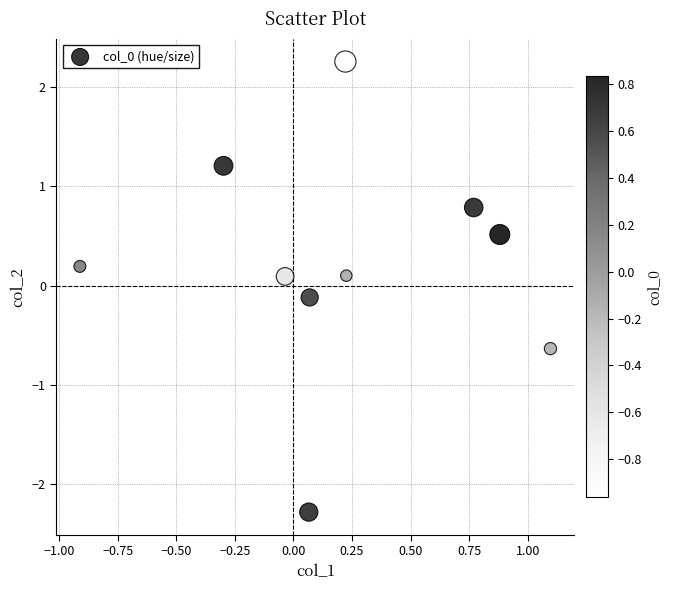

What is the range of Y values (max minus min)?

4.5